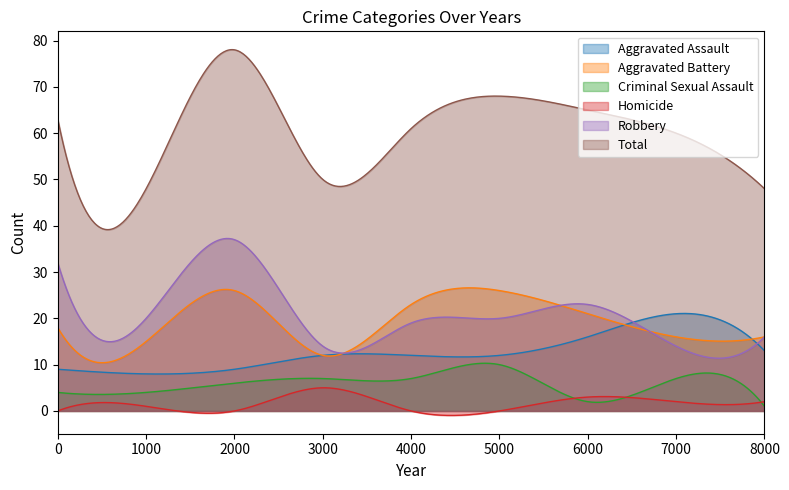

How many interior local peaks does the Total series have?

2